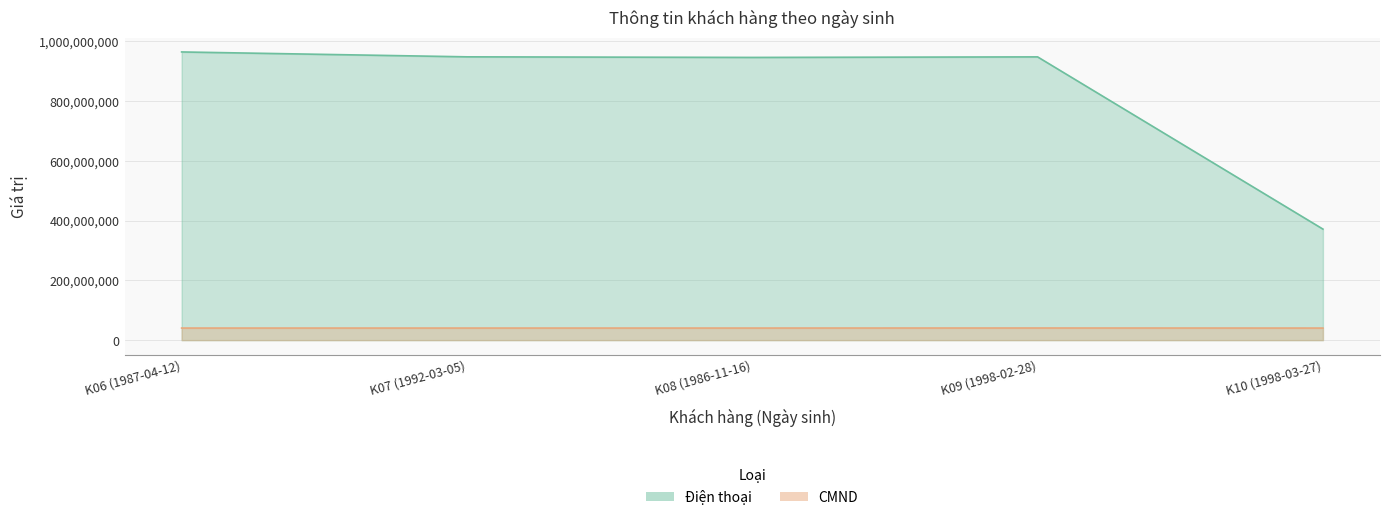

What is the difference between the maximum and second lowest values in the Điện thoại series?

18327526